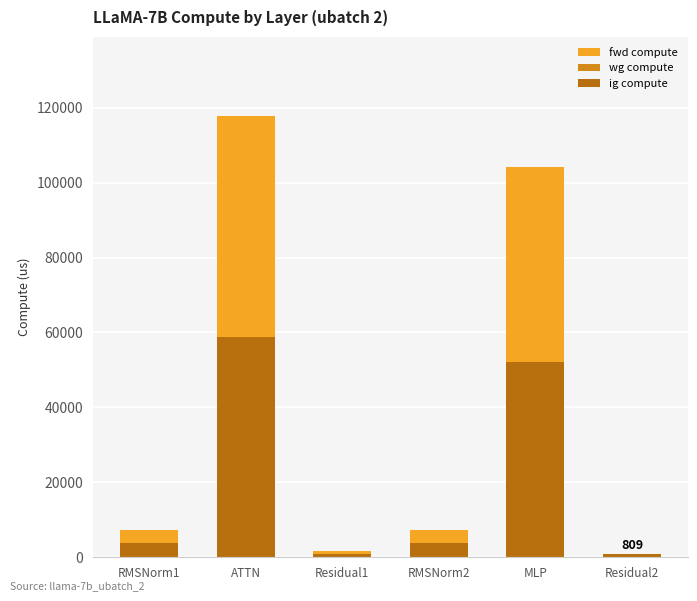

How many bars are there in each group?

3